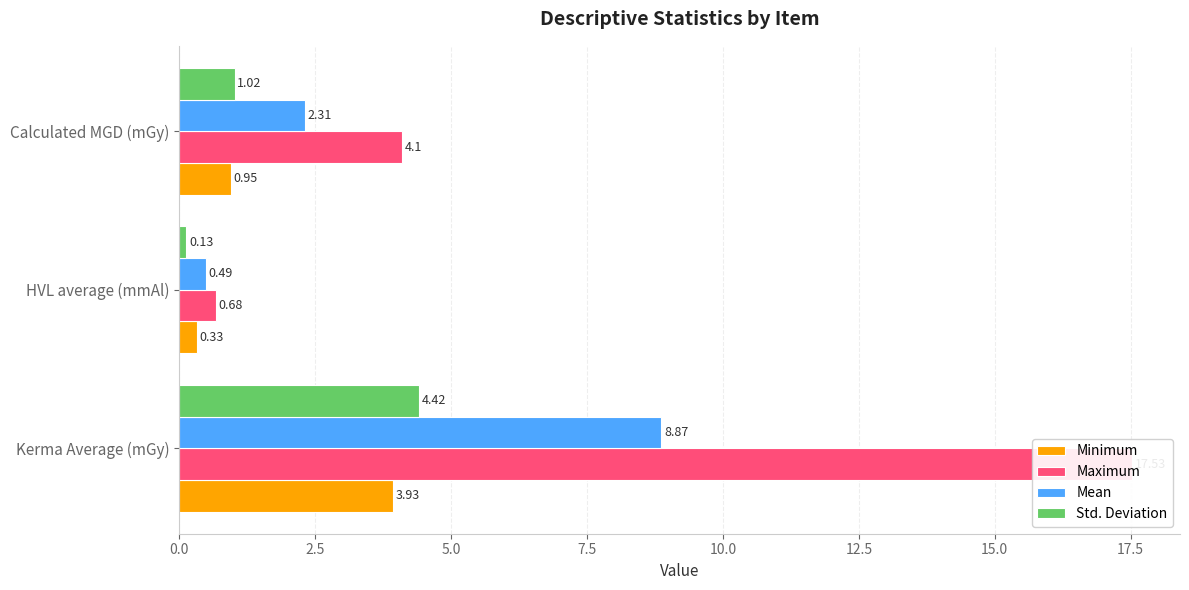

How many data points in Std. Deviation are less than 1?

1